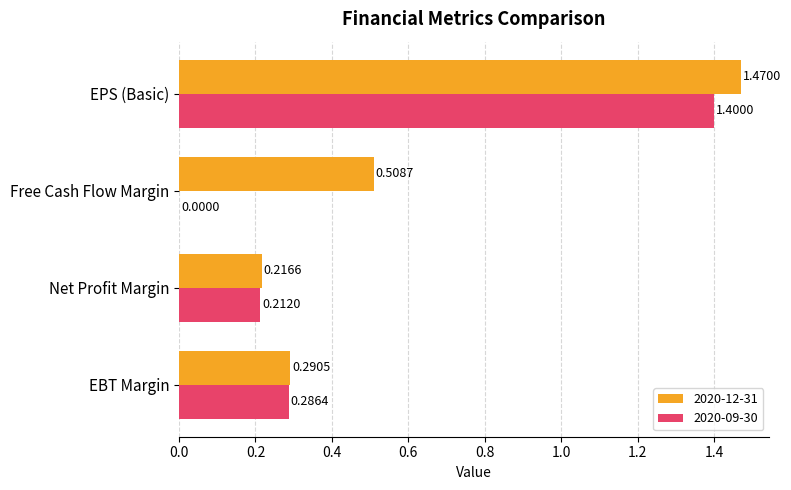

Which category has the highest value in the 2020-09-30 series?

EPS (Basic)